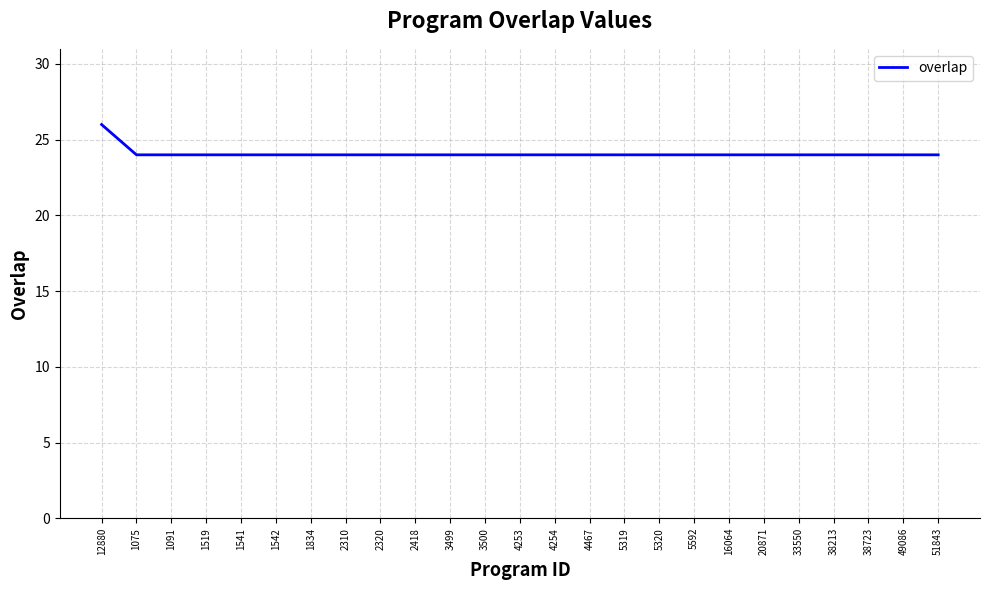

Is it true that the value at 33550 is 24?

True